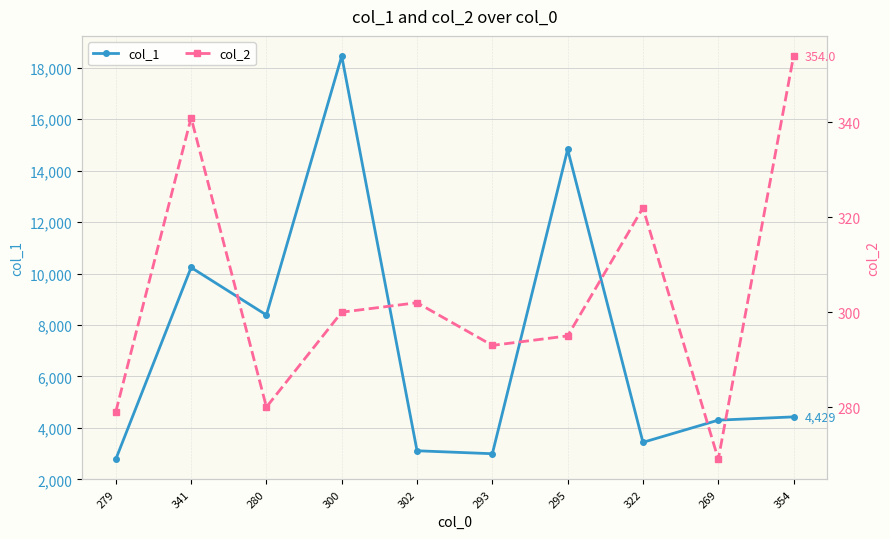

What is the value of the col_1 point at the 9th from the left?

4302